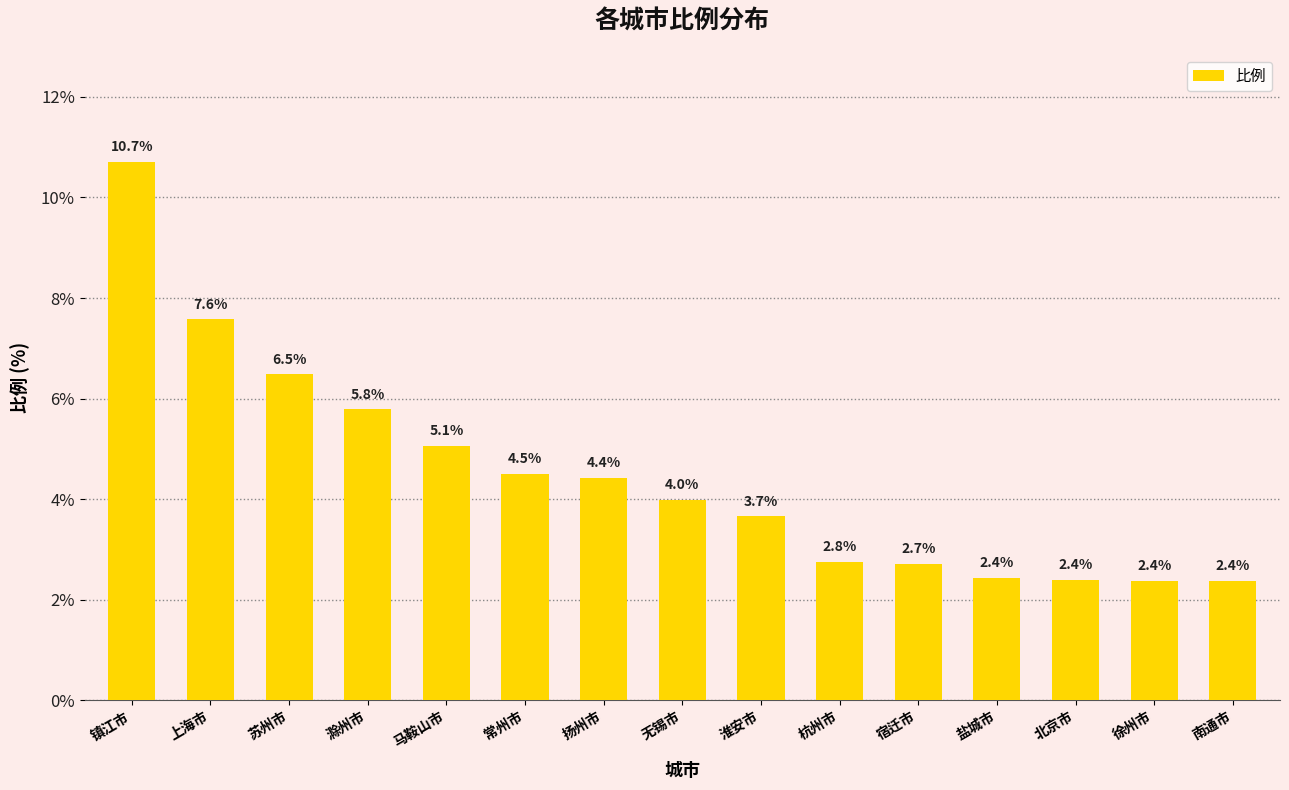

What is the greatest value displayed?

10.7